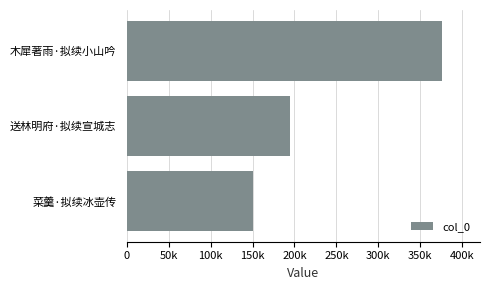

Are the bars horizontal?

Yes